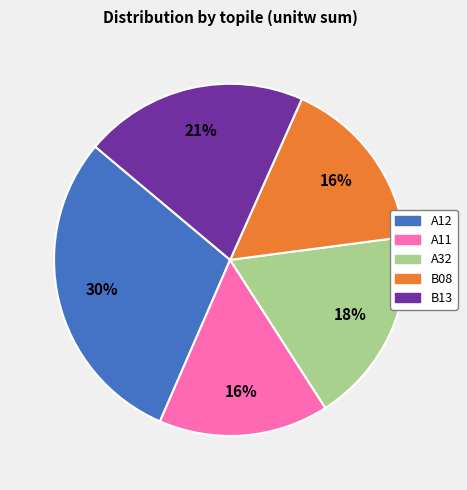

What percentage is the A11 slice, to the nearest percent?

16%